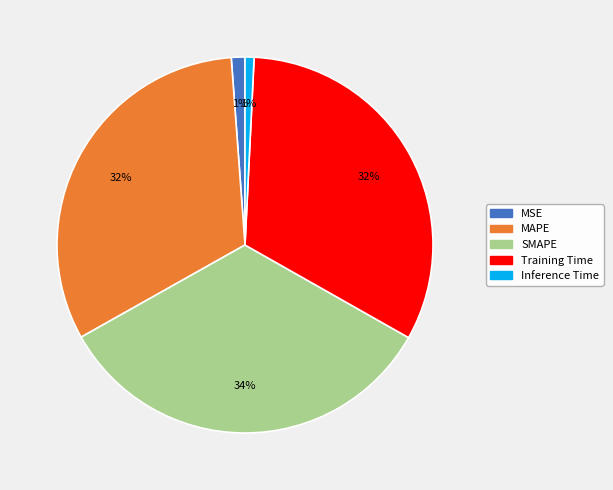

To the nearest percent, what portion does MSE represent?

1%